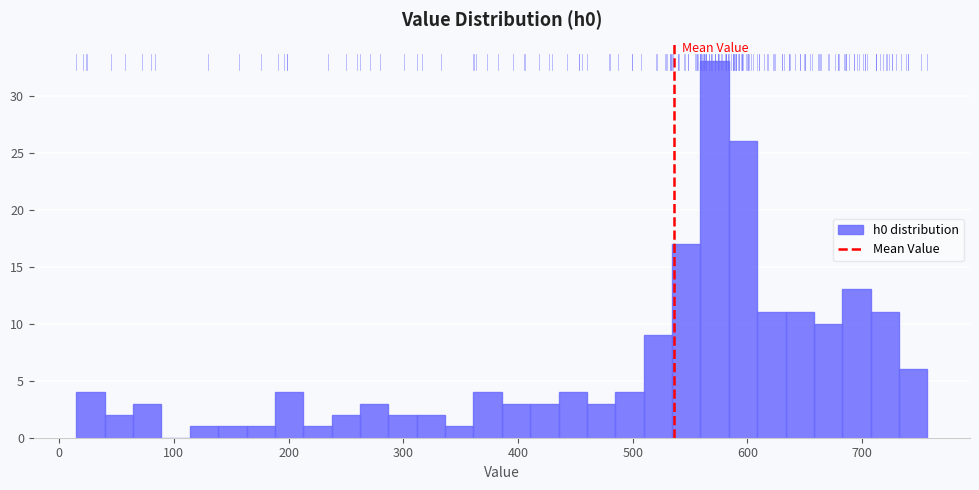

Read against the x-axis, roughly where is the centre of the tallest bar?

570